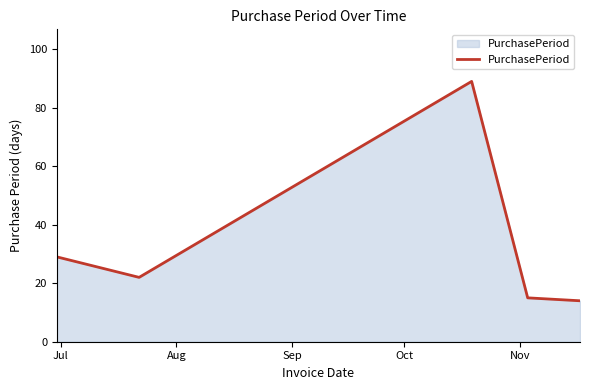

How many interior local peaks (higher than both neighbors) does the data have?

1